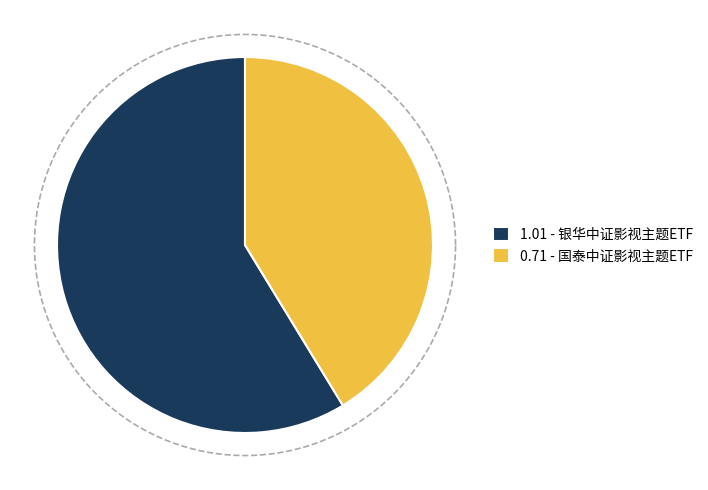

What percentage is NOT represented by 银华中证影视主题ETF?

41.3%